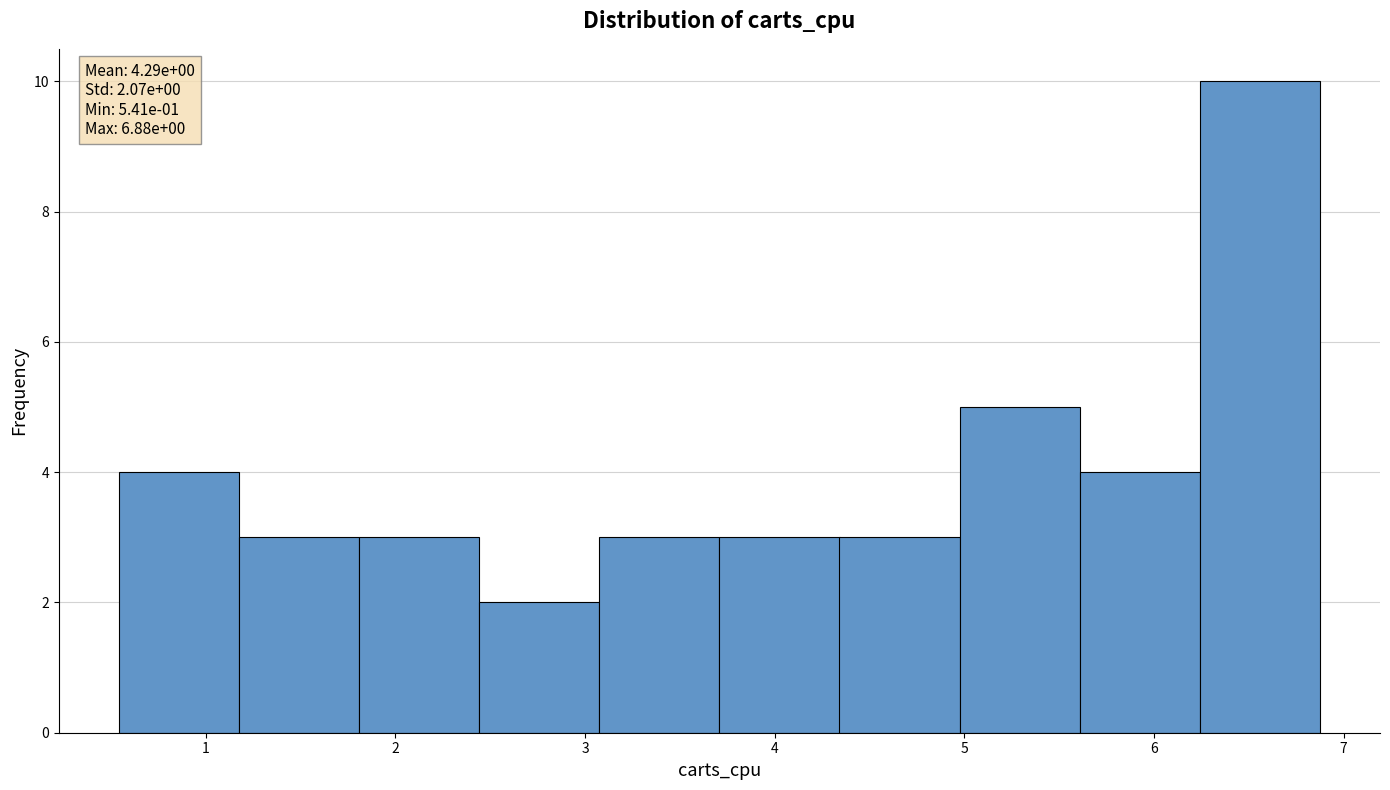

Which range on the x-axis has the tallest bar?

6.2 to 6.9